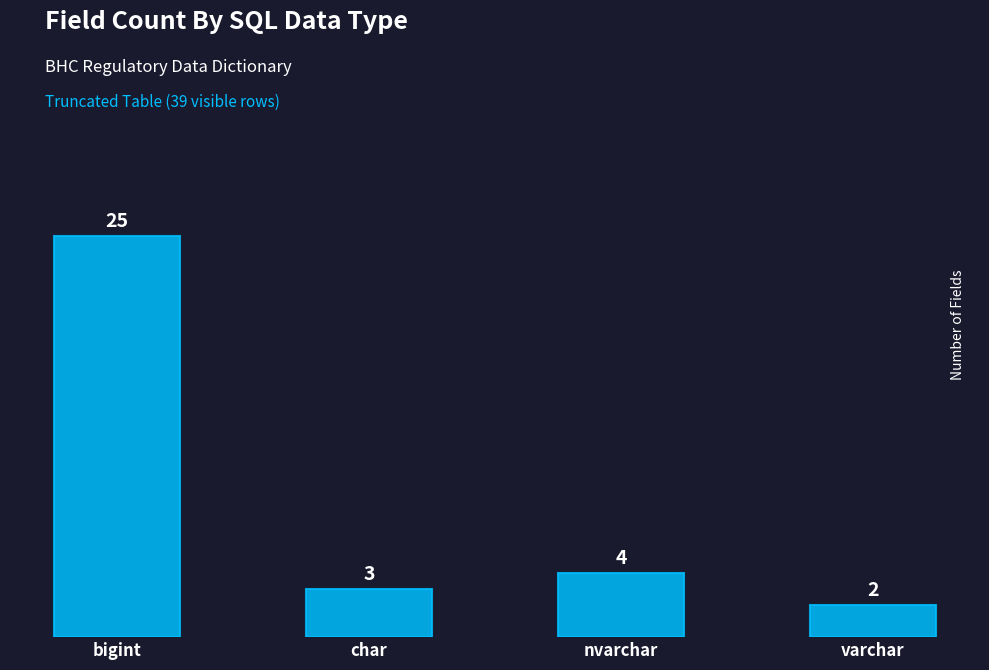

Does the chart contain any negative values?

No